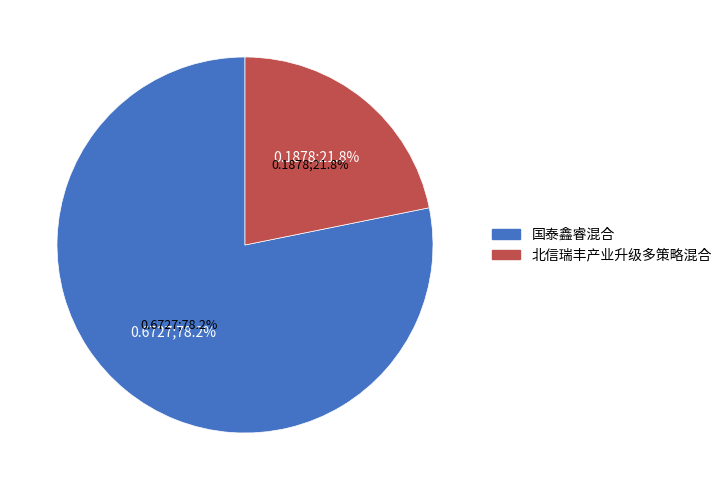

Is there a majority slice in this chart?

Yes